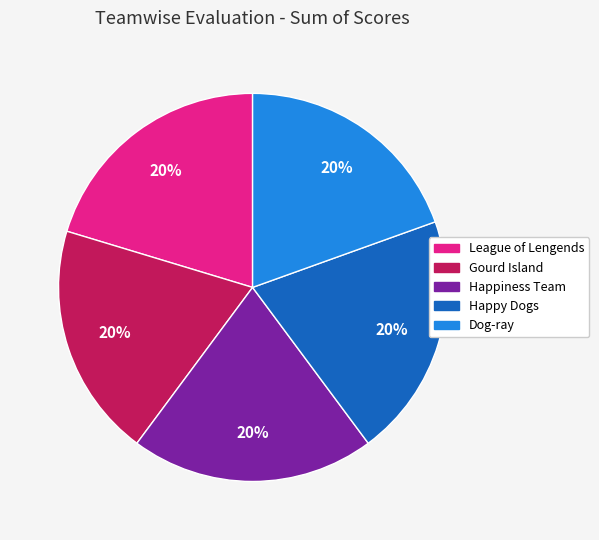

The Happy Dogs slice represents 20% of the pie. True or false?

True